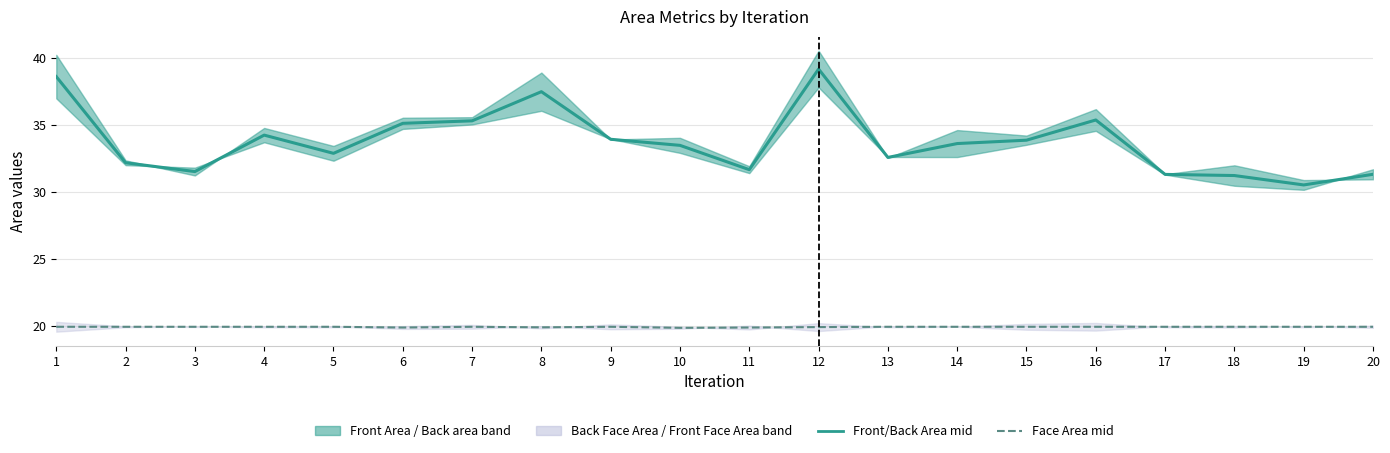

Where is Front/Back Area mid nearest to the value 34?

9